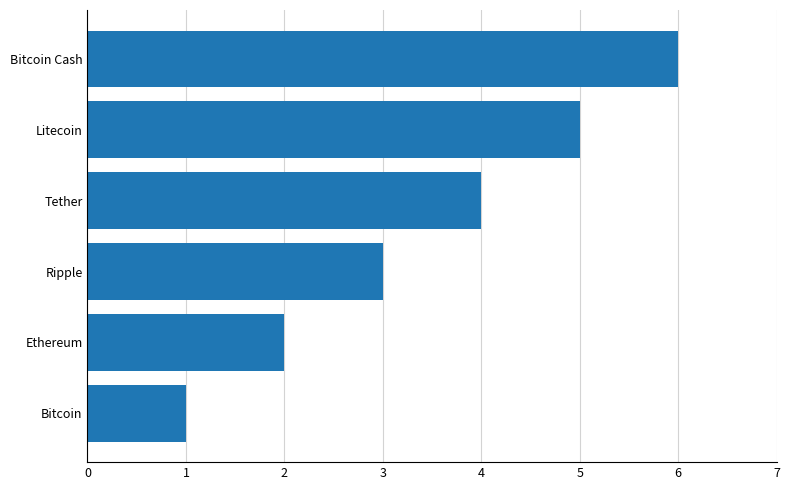

Rank the categories by value from highest to lowest.

Bitcoin Cash, Litecoin, Tether, Ripple, Ethereum, Bitcoin